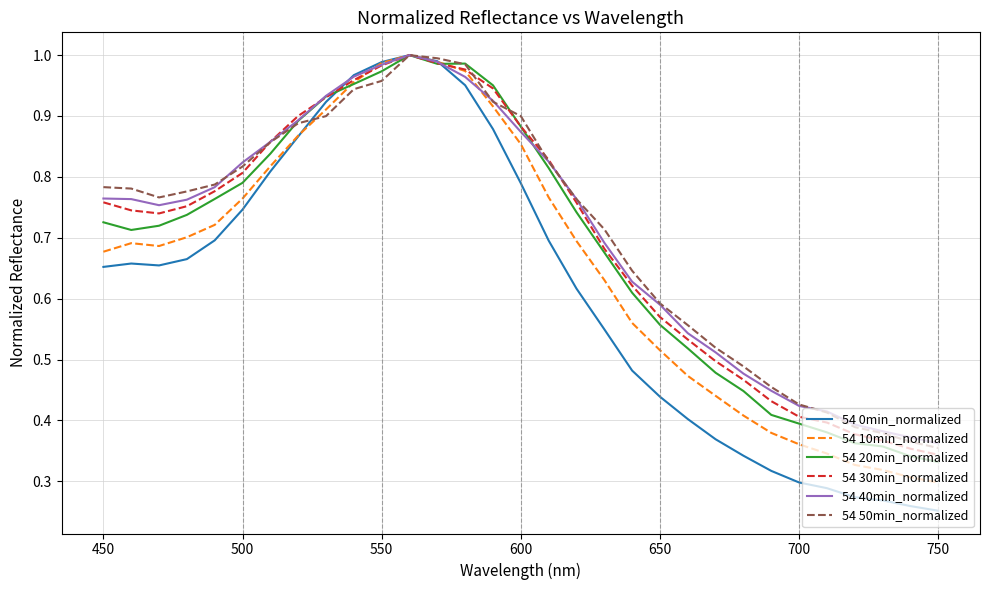

How many interior local valleys does the 54 30min_normalized series have?

1